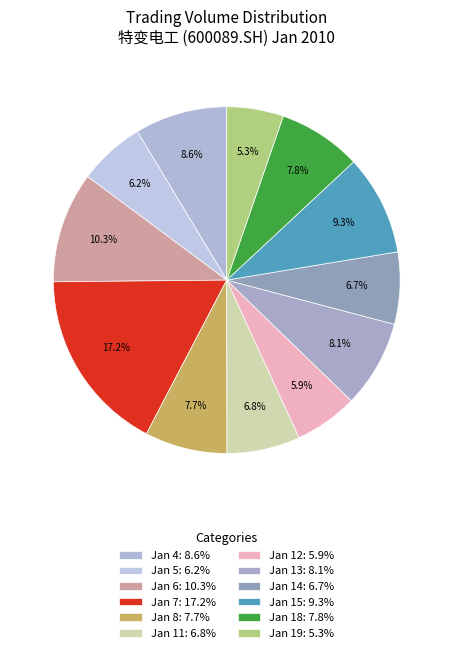

Count the number of slices in the pie.

12